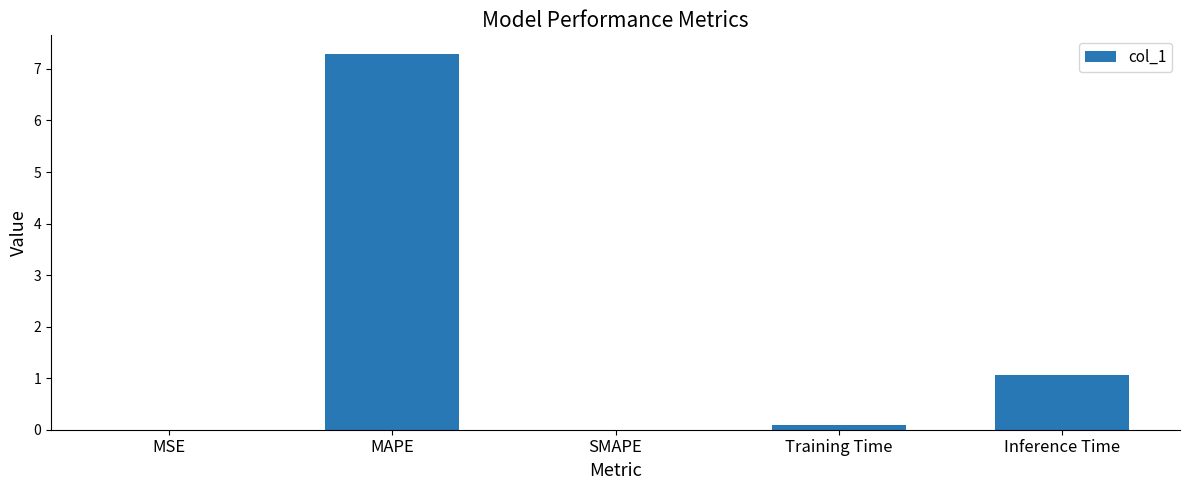

What is the change in value from Training Time to Inference Time?

+1.0